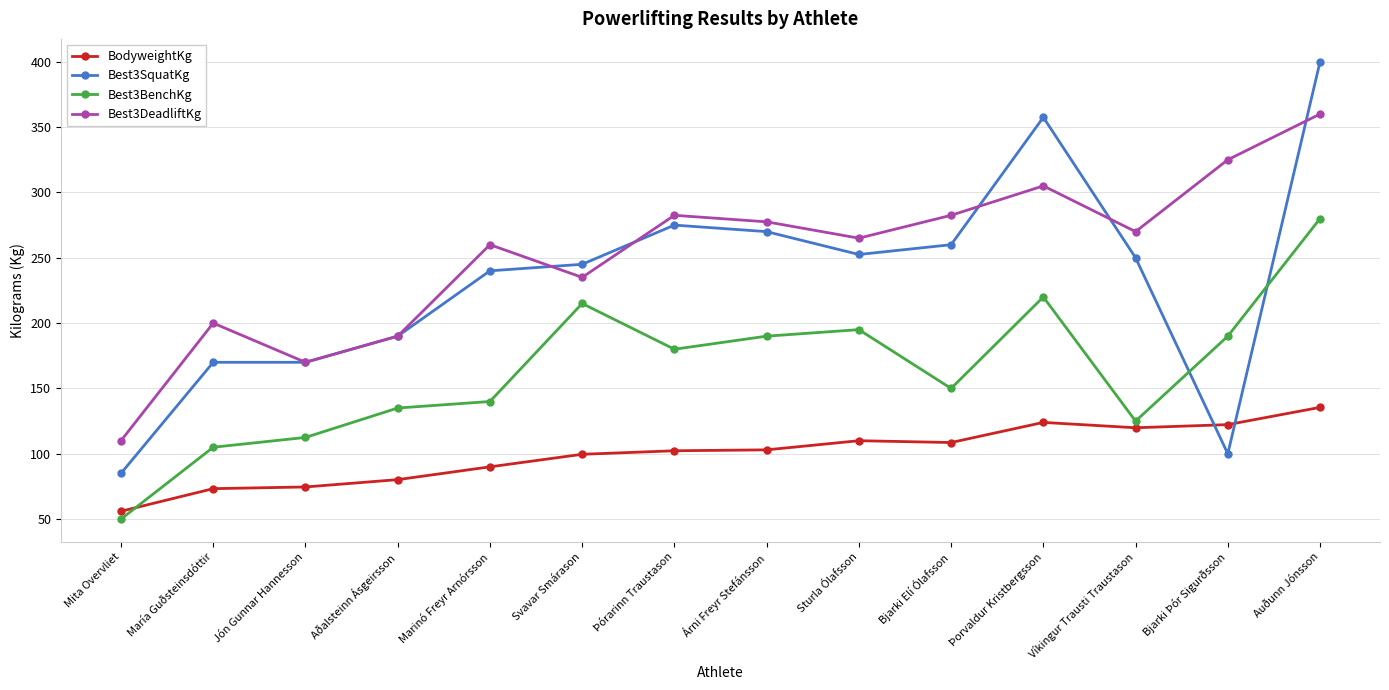

At which category is the sum across all series the highest?

Auðunn Jónsson